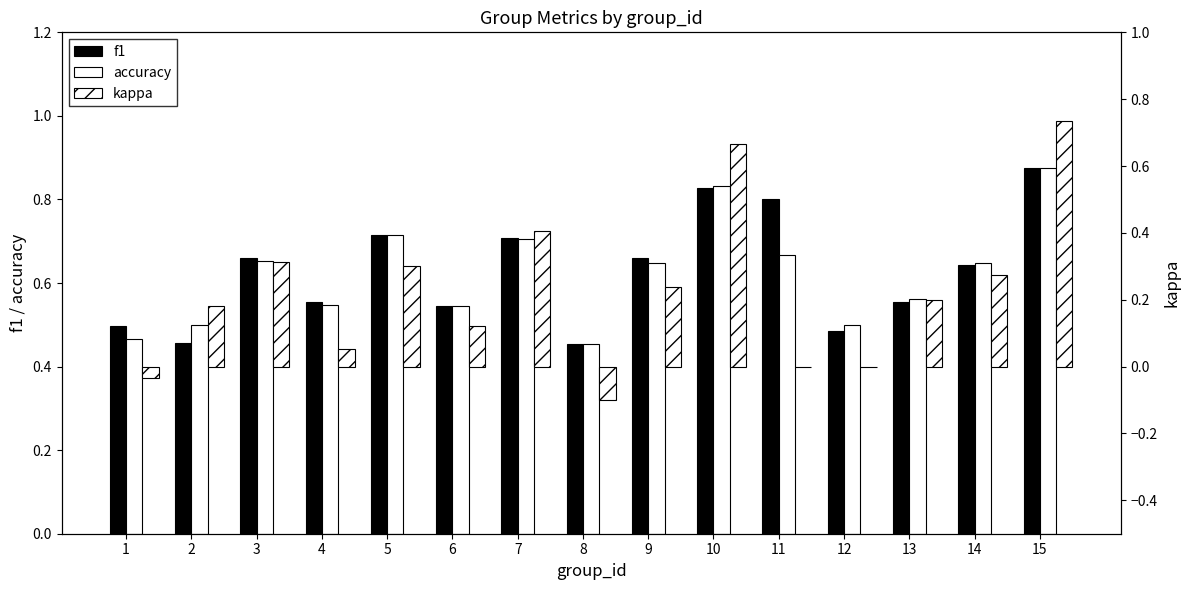

Reading left to right, list all the values displayed in this chart.

f1: 0.5	0.5	0.7	0.6	0.7	0.5	0.7	0.5	0.7	0.8	0.8	0.5	0.6	0.6	0.9
accuracy: 0.5	0.5	0.7	0.5	0.7	0.5	0.7	0.5	0.6	0.8	0.7	0.5	0.6	0.6	0.9
kappa: -0.0	0.2	0.3	0.1	0.3	0.1	0.4	-0.1	0.2	0.7	0.0	0.0	0.2	0.3	0.7